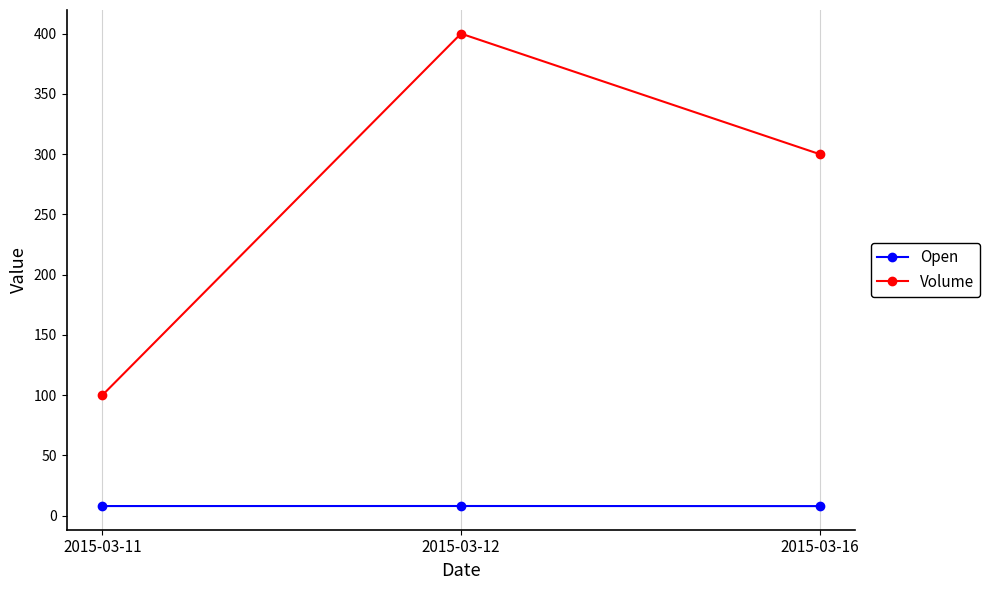

What is the difference between the maximum and second lowest values in the Volume series?

100.0